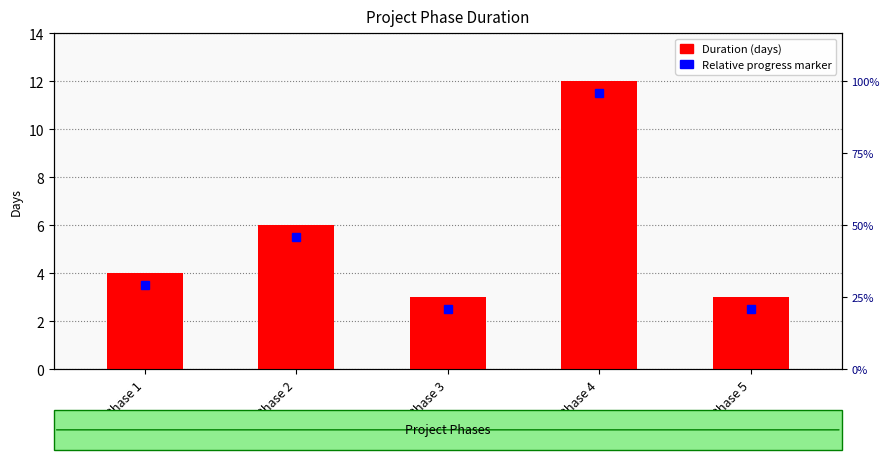

List the labels in order of value, largest first.

Phase 4, Phase 2, Phase 1, Phase 3, Phase 5